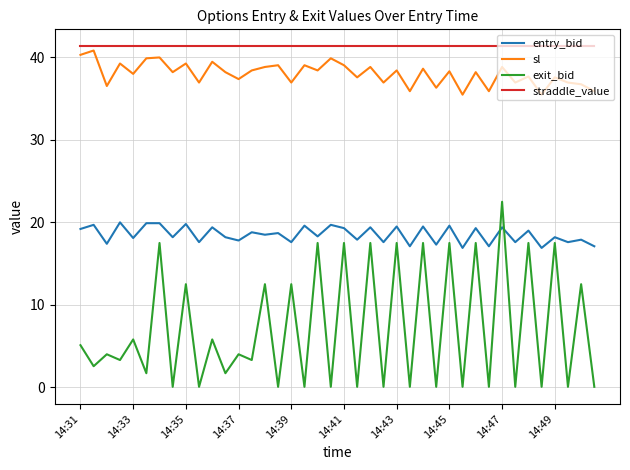

How many lines are shown in the chart?

4